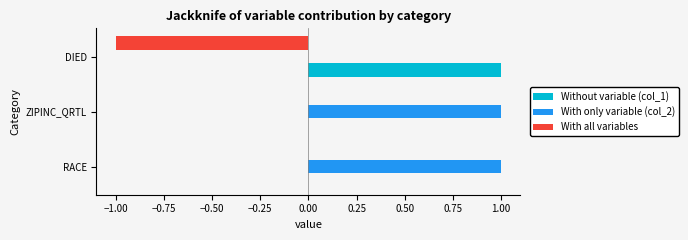

True or false: With only variable (col_2) has a value of 0 at DIED.

True